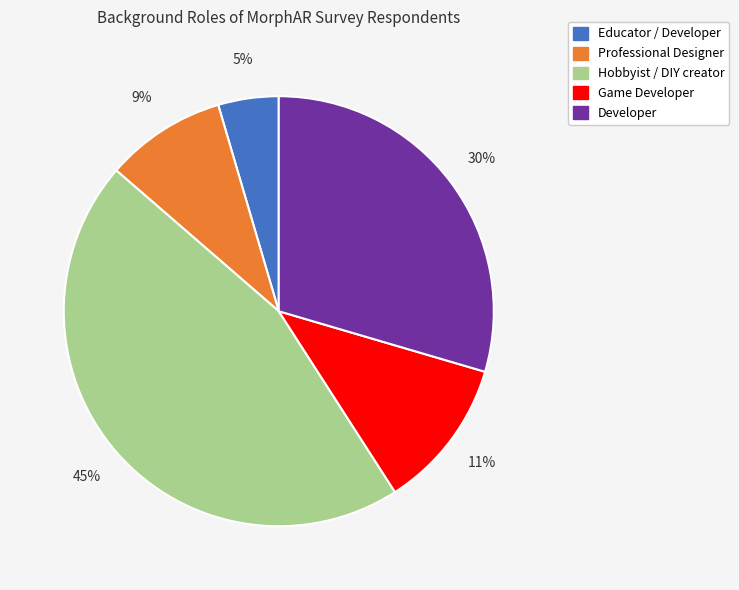

Does any single category account for the majority?

No